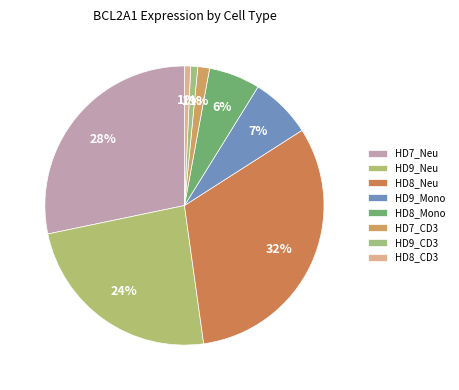

Which slice is the largest?

HD8_Neu